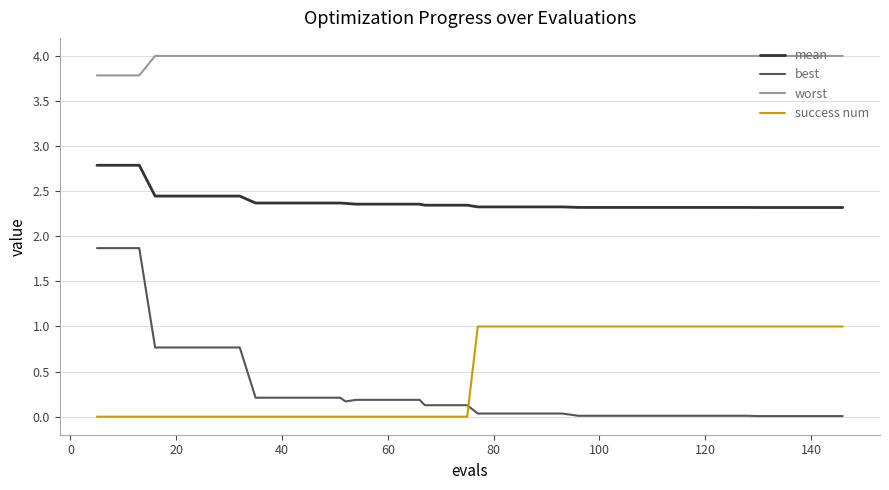

Which series has the largest total across all categories?

worst